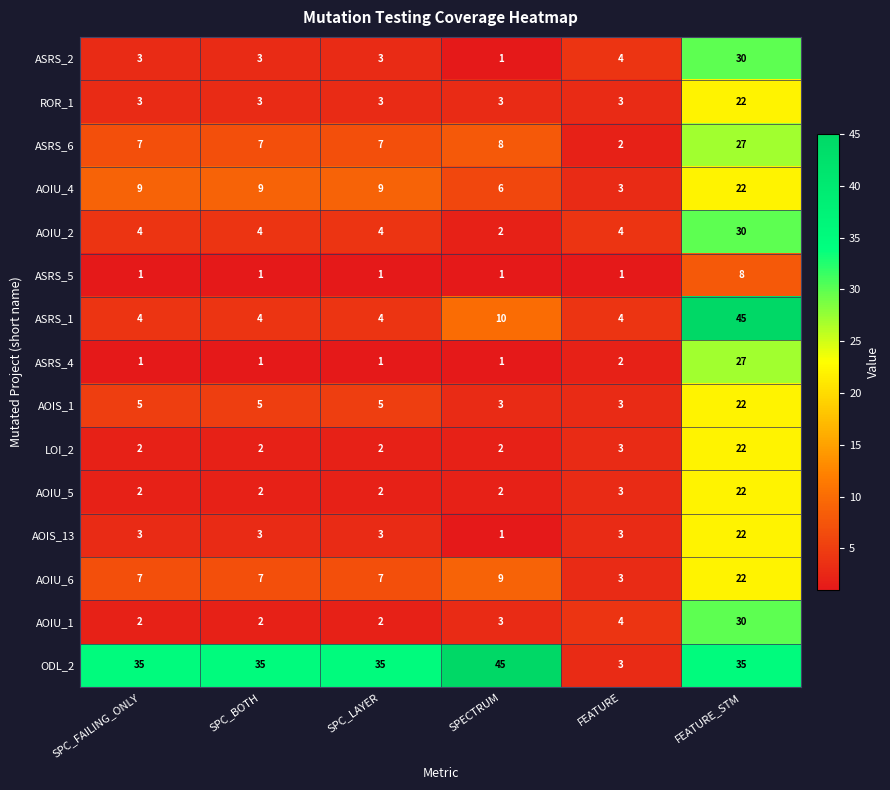

What is the highest value of the LOI_2 series?

22